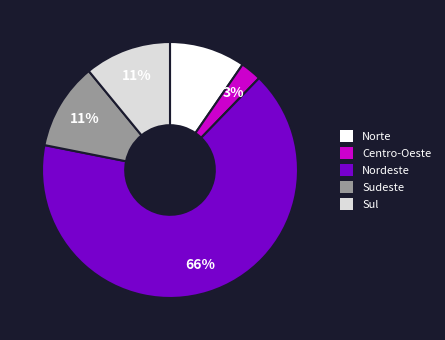

To the nearest percent, what is the combined percentage of Centro-Oeste and Sul?

14%